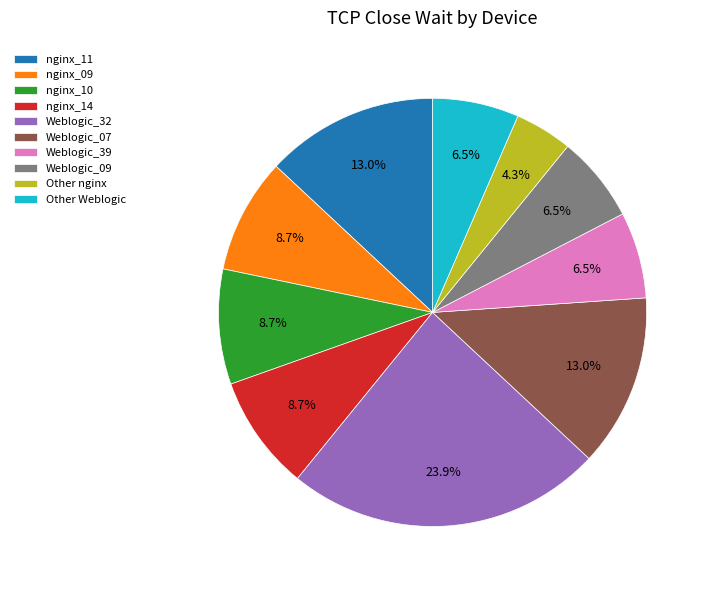

To the nearest percent, what percentage of the pie is Weblogic_07?

13%